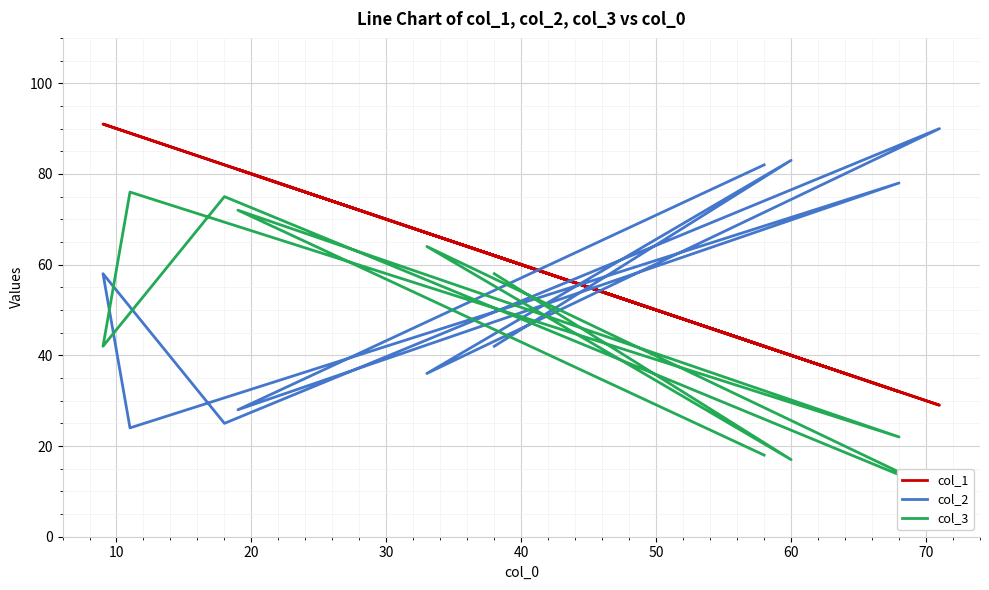

Which series has the largest total across all categories?

col_1